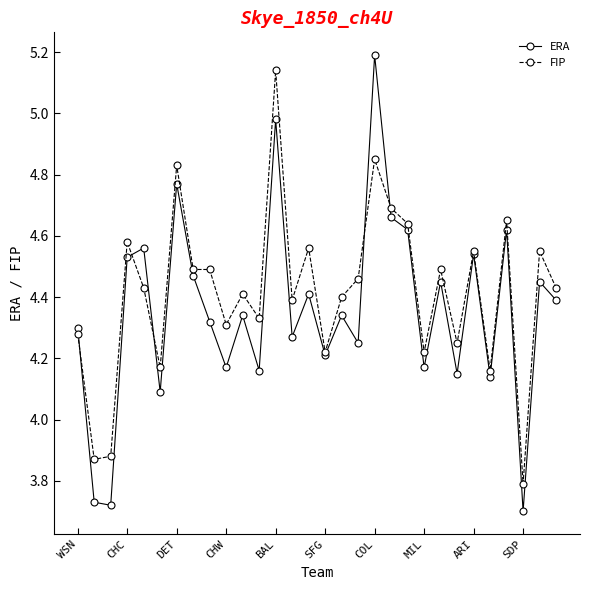

Which series has the largest total across all categories?

FIP